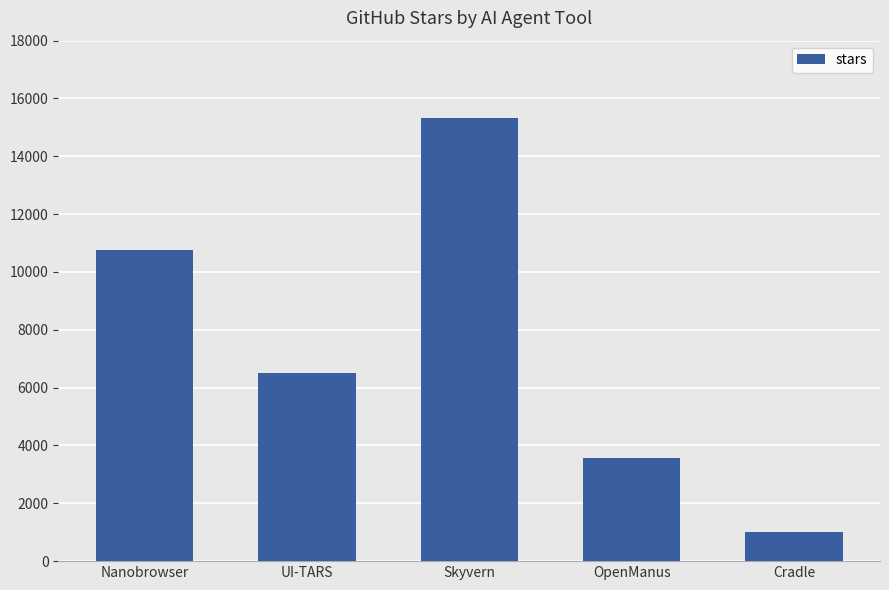

What is the ratio of the value at UI-TARS to the value at Cradle?

6.5